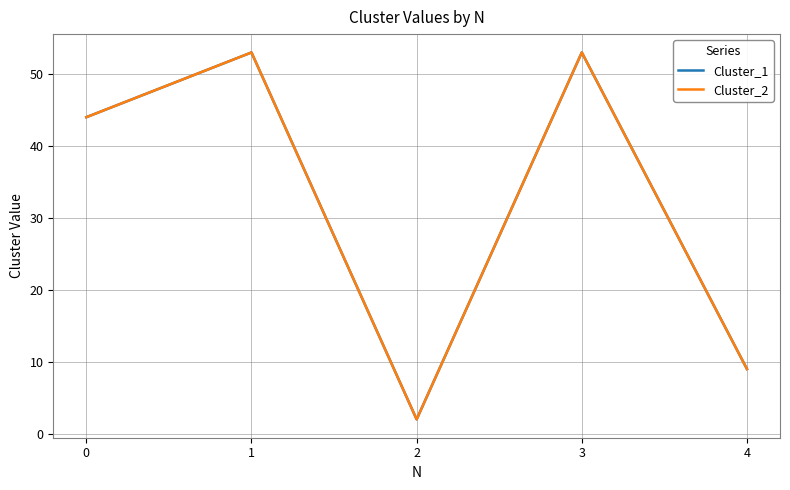

Is this an area chart (filled region under the line)?

No